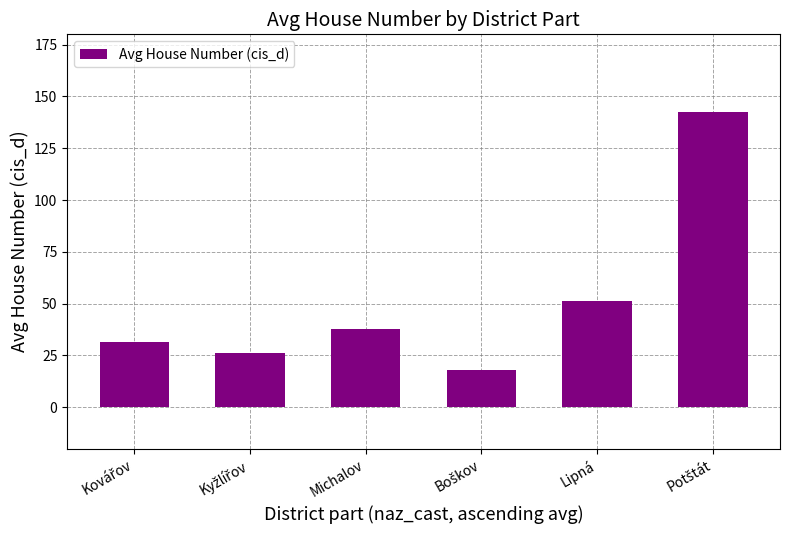

Is it true that the value at Lipná is 51.2?

True